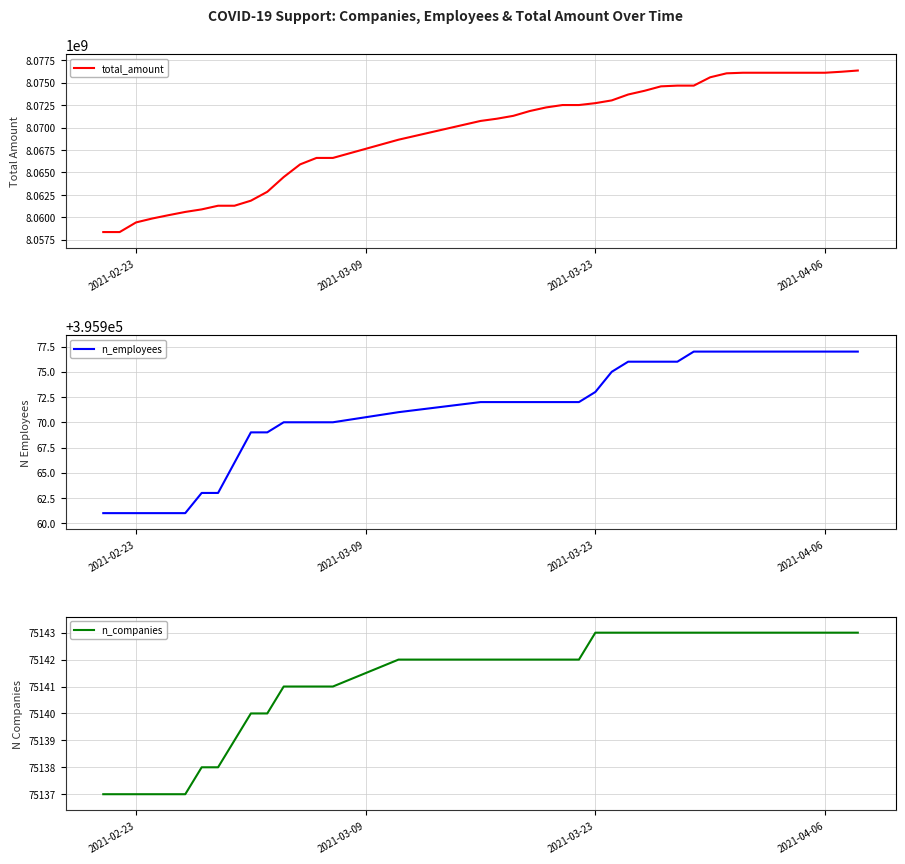

At 2021-02-23, list the series in order from smallest to largest.

n_companies, n_employees, total_amount